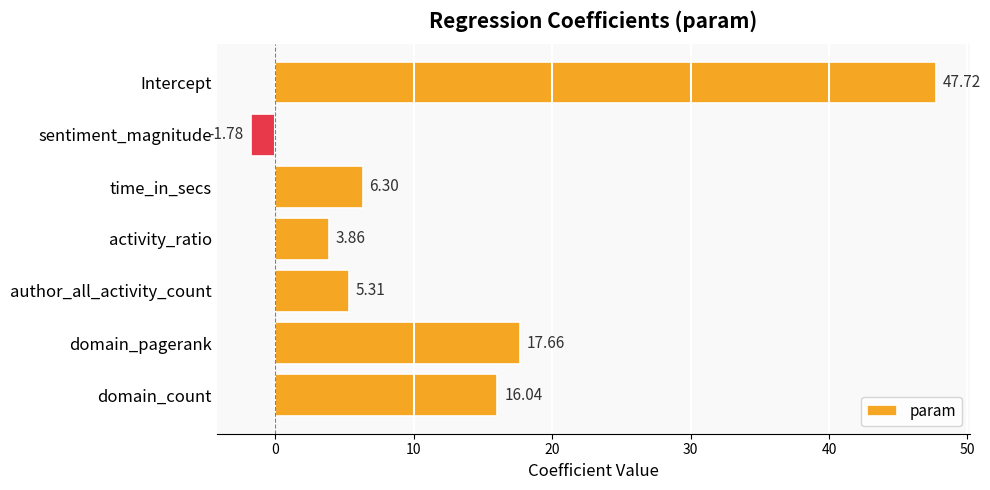

At which label is the value closest to 22?

domain_pagerank